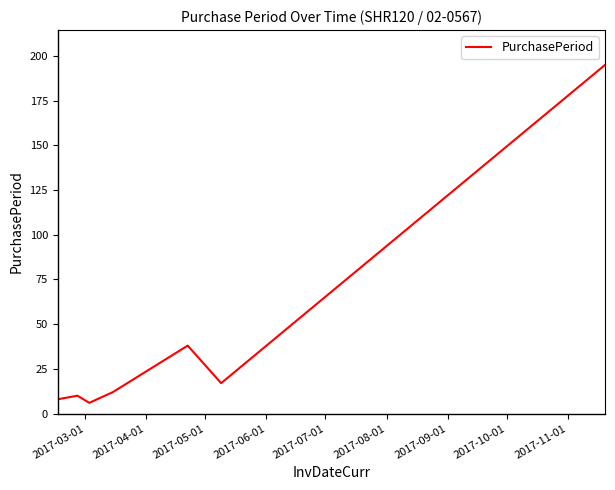

What is the sum of all values?

286